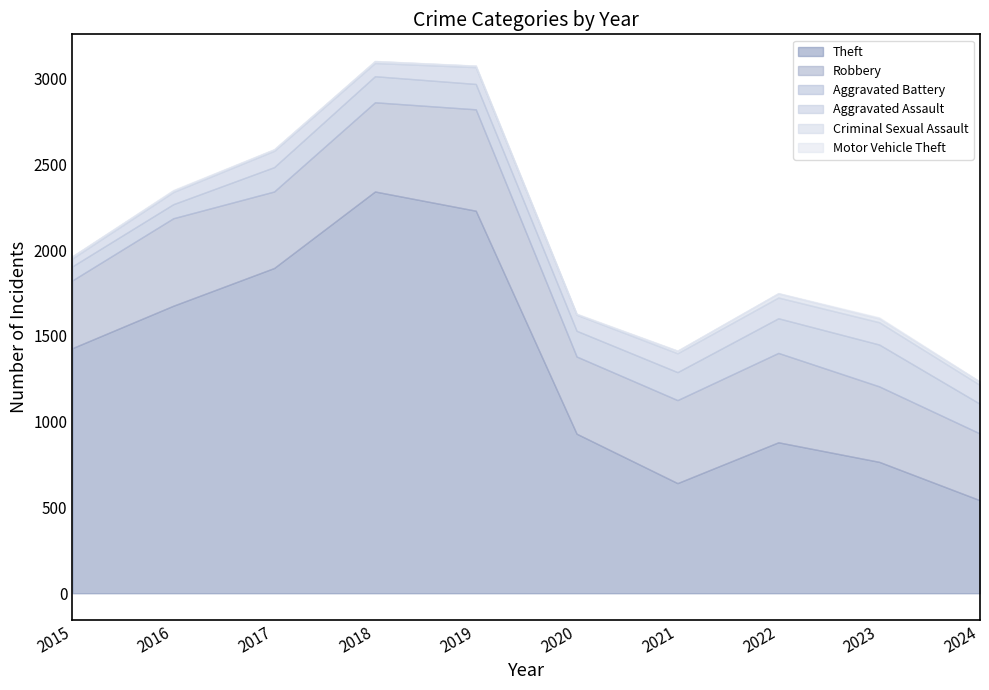

List the labels in order of Robbery value, largest first.

2019, 2022, 2018, 2016, 2021, 2020, 2017, 2023, 2015, 2024